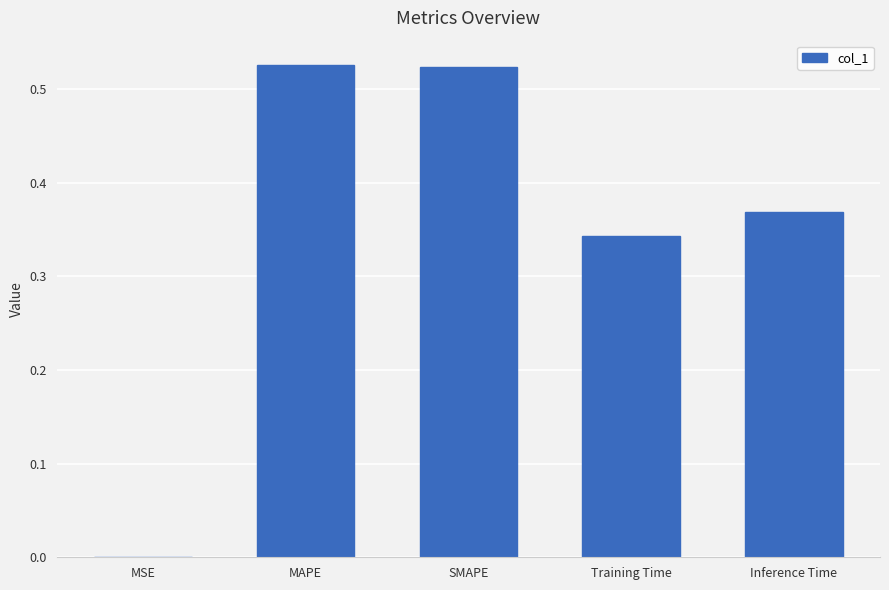

True or false: the data shows 0.1 at Inference Time.

False